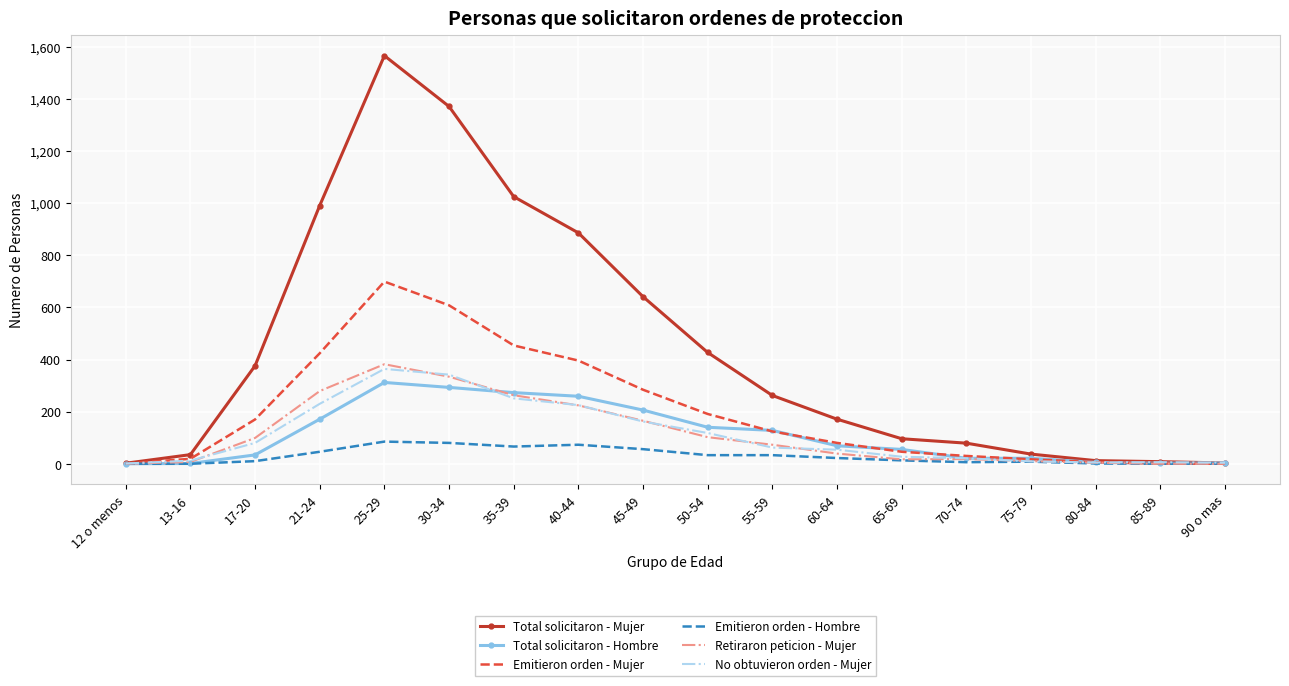

At which category is the sum across all series the highest?

25-29